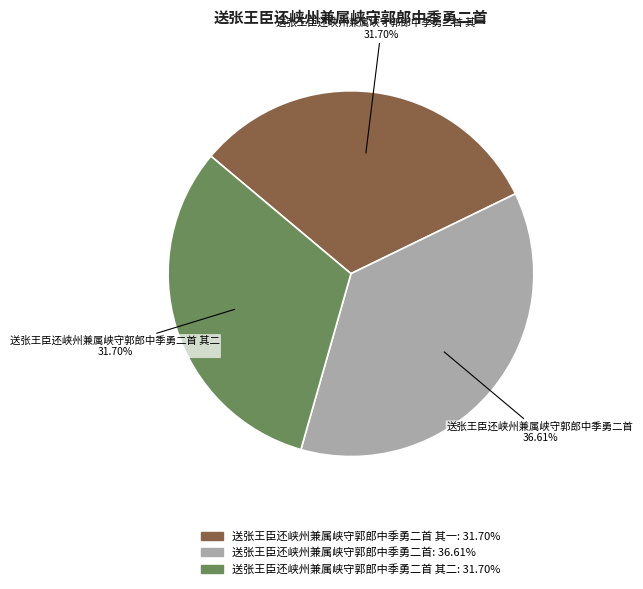

Does any single category account for the majority?

No